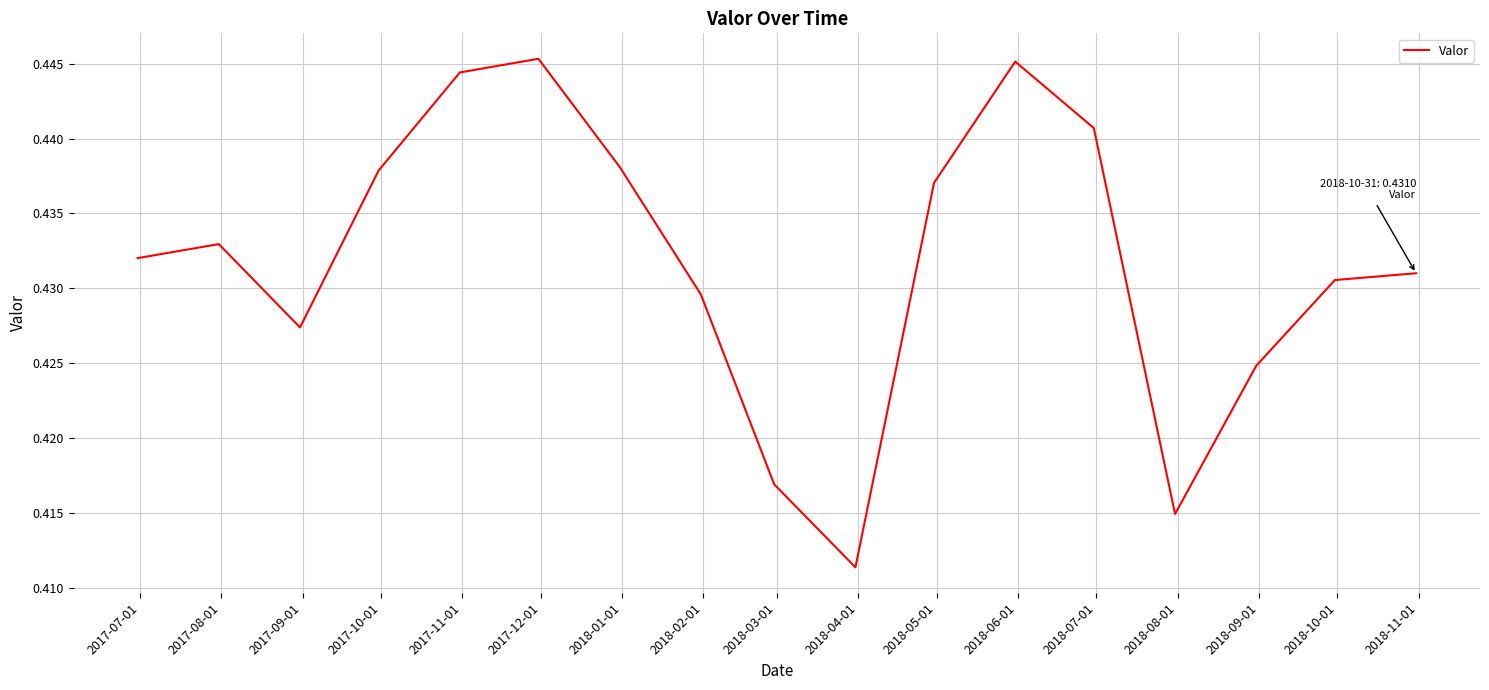

How many lines are shown in the chart?

1